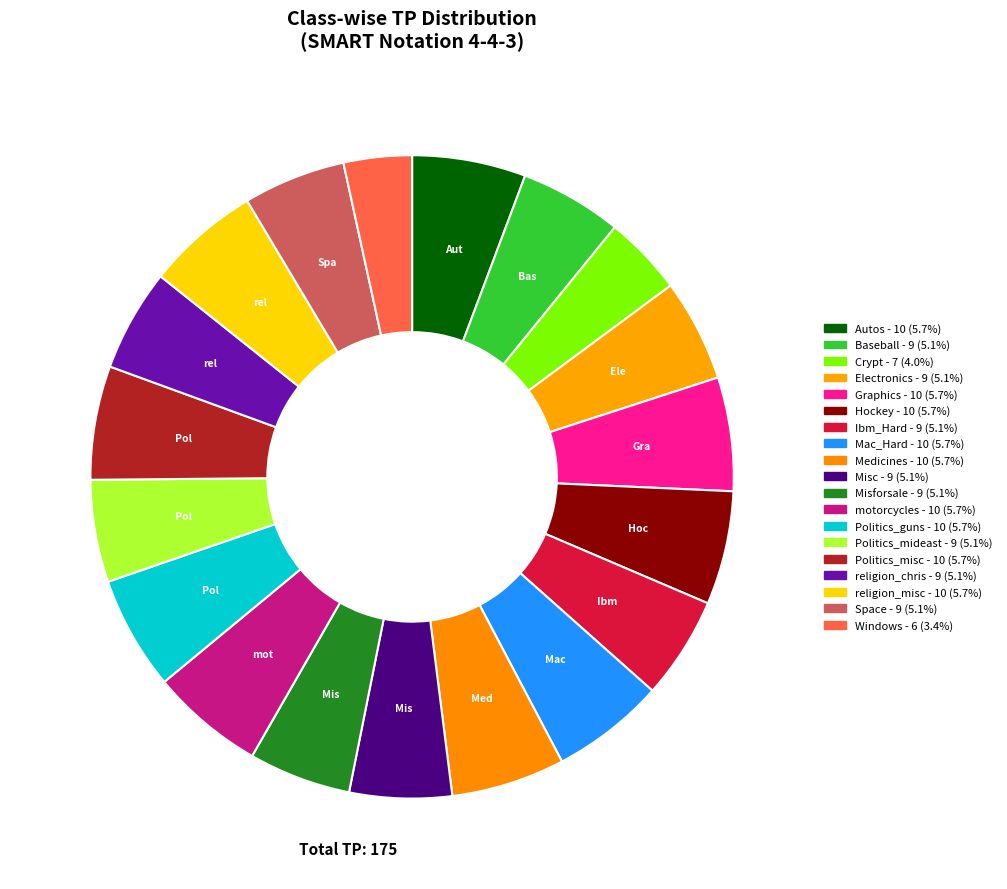

Count the number of slices in the pie.

19